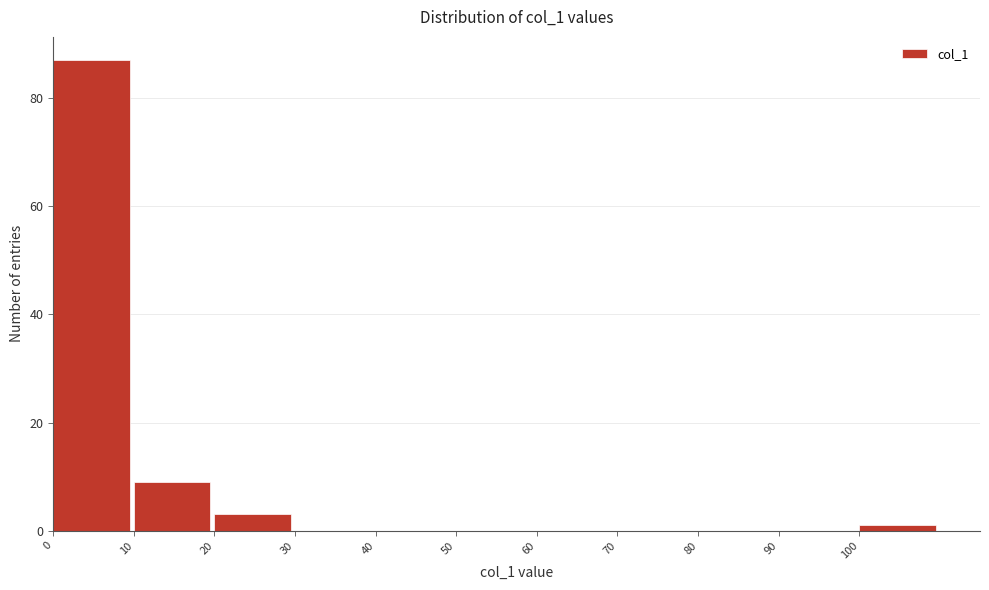

What is the height of the bar covering 20 to 30 on the x-axis? The values are not printed on the chart, so give them approximately, as read against the axis.

4